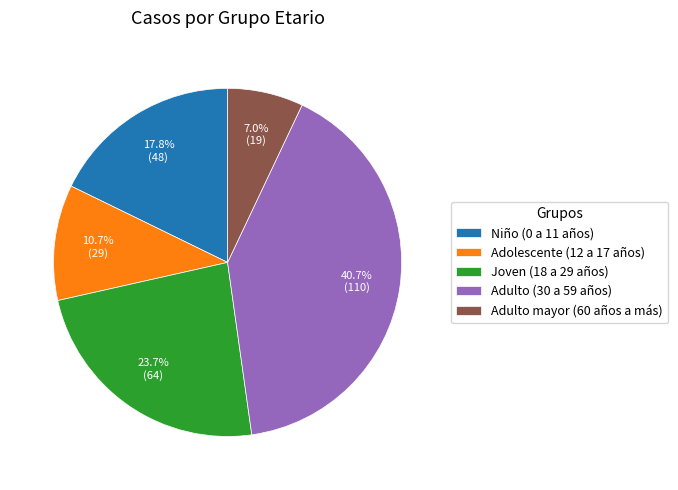

Count the number of slices in the pie.

5